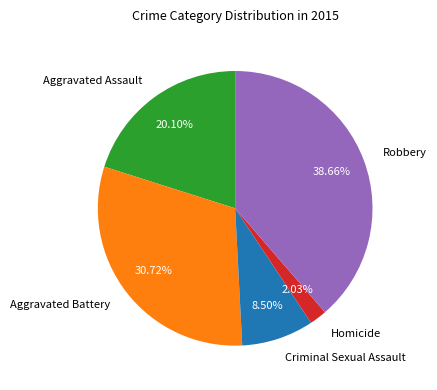

Which has a higher value, Homicide or Criminal Sexual Assault?

Criminal Sexual Assault